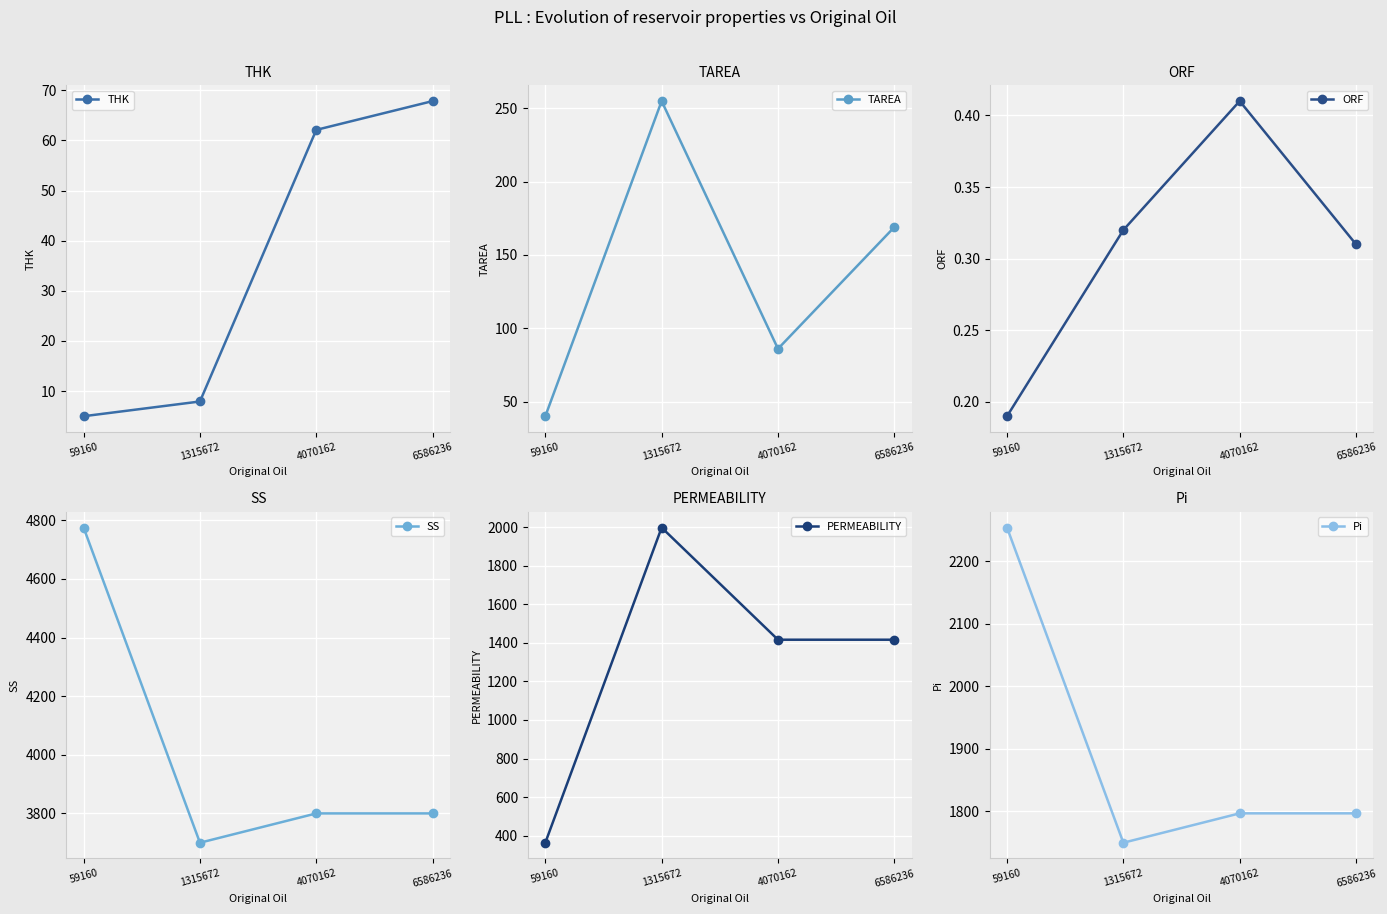

The SS series shows 6022.1 at 1315672. True or false?

False